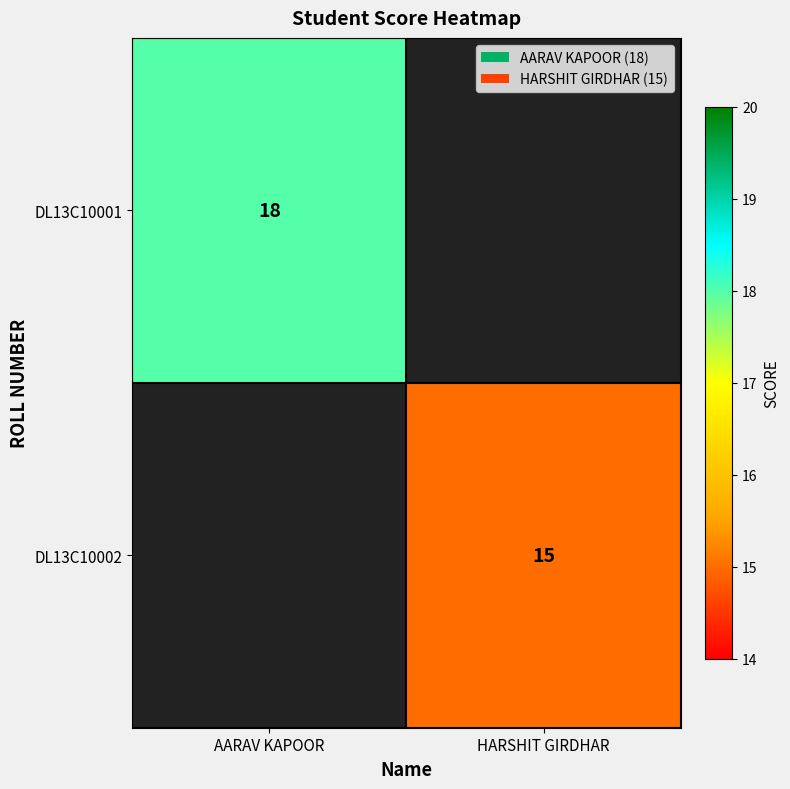

What is the total value across all series at HARSHIT GIRDHAR?

15